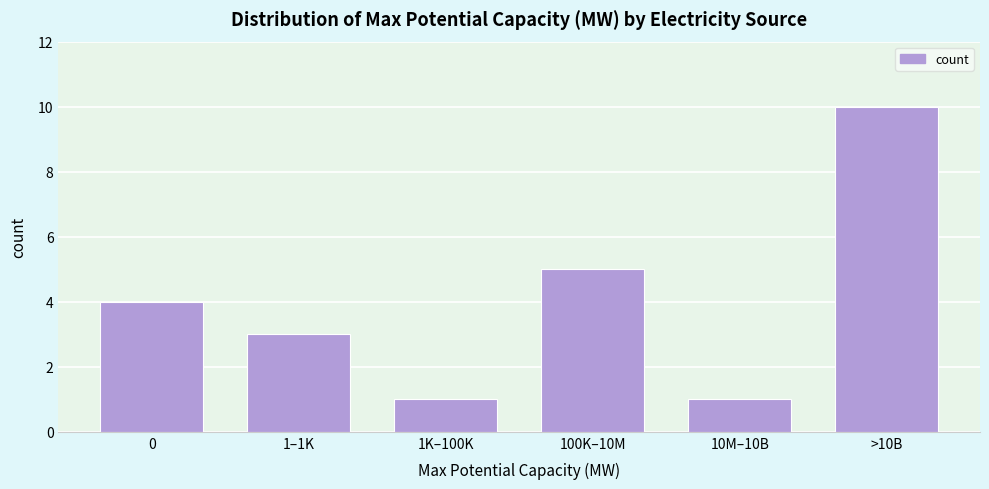

Reading left to right, transcribe all the data shown in this chart.

4	3	1	5	1	10